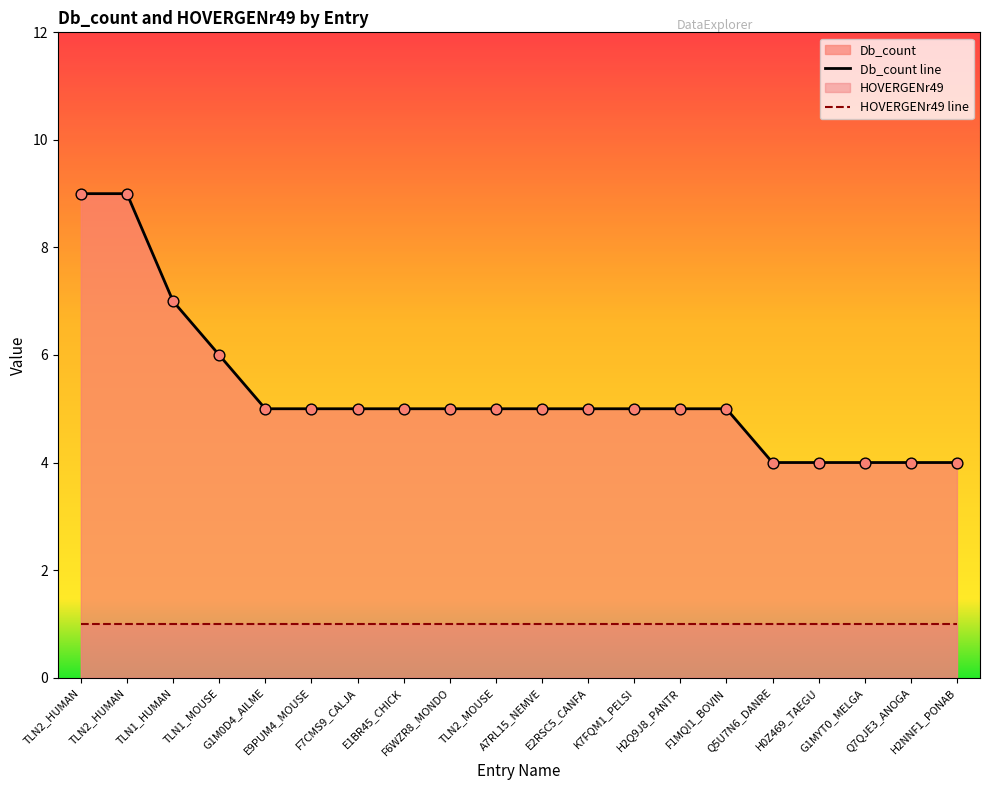

What is the change in value from TLN2_HUMAN to F1MQI1_BOVIN?

-4